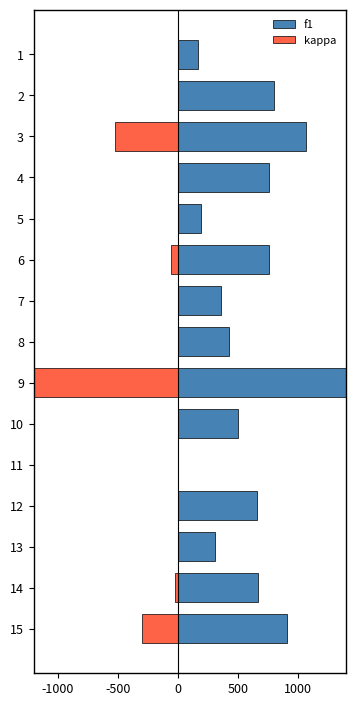

What is the lowest value of the kappa series?

-1274.3